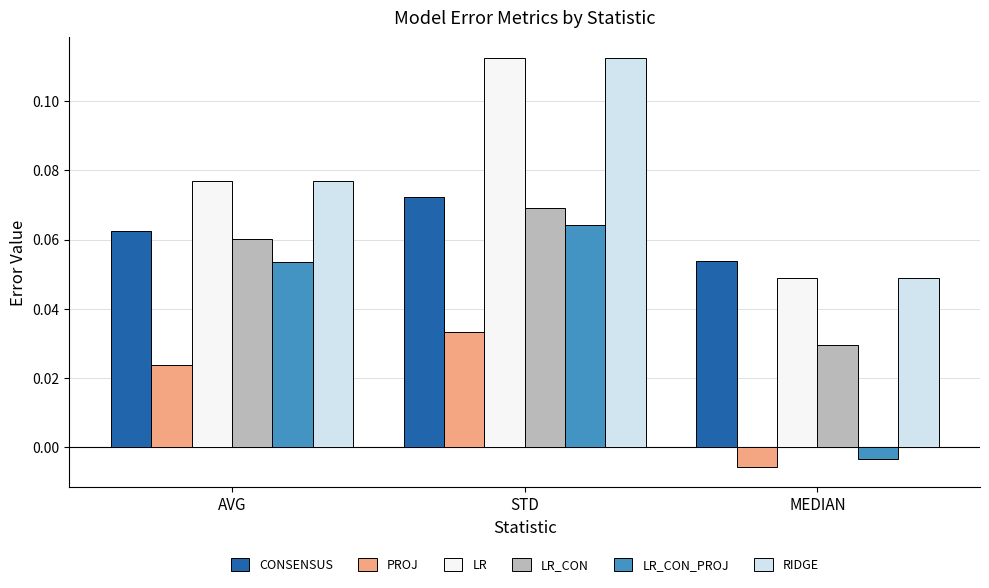

Between AVG and MEDIAN, which series saw the biggest shift?

LR_CON_PROJ